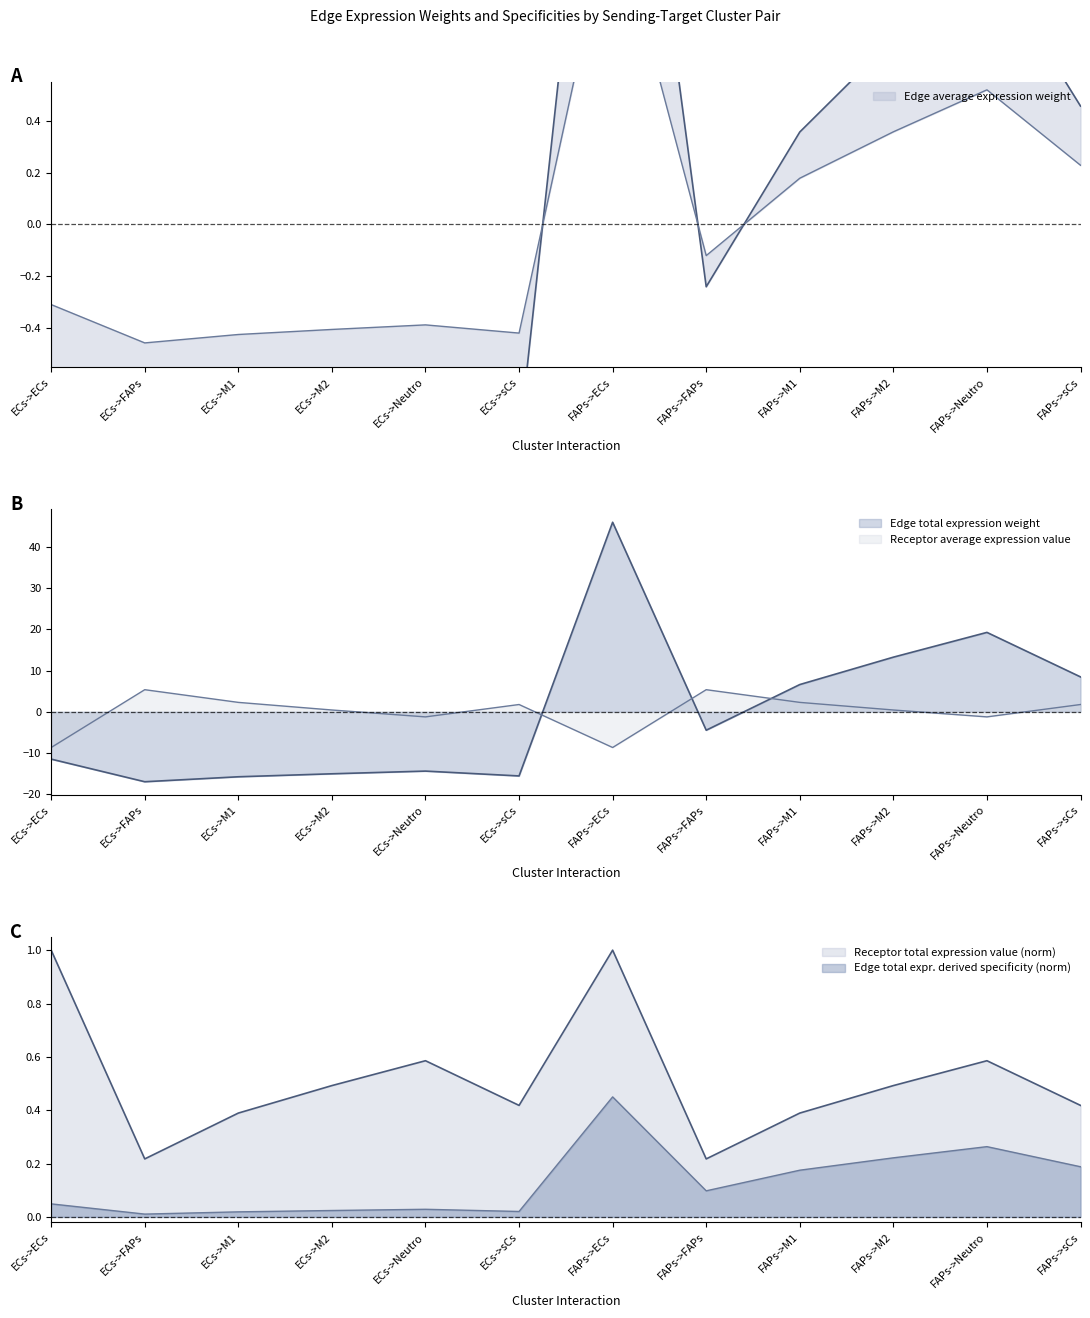

How many intersections are there between Edge average expression weight and Receptor average expression value?

3